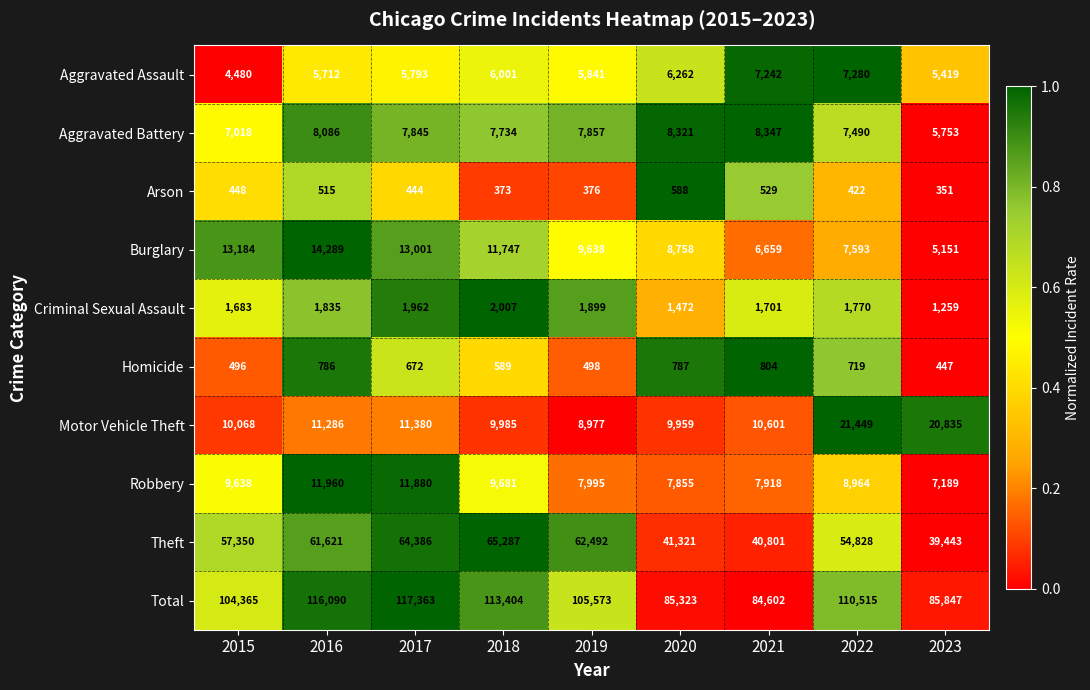

How many data points does each series have?

9